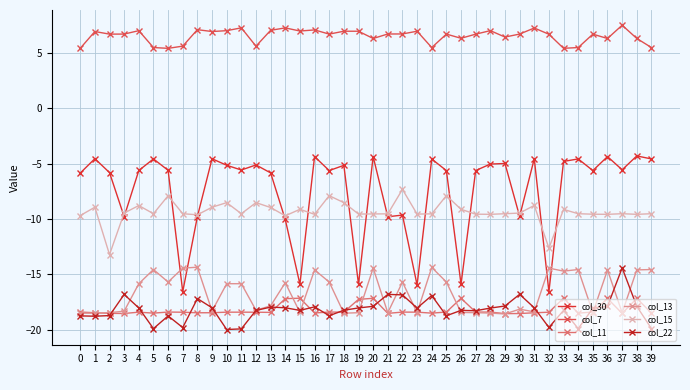

What is the maximum value for col_22?

-14.4